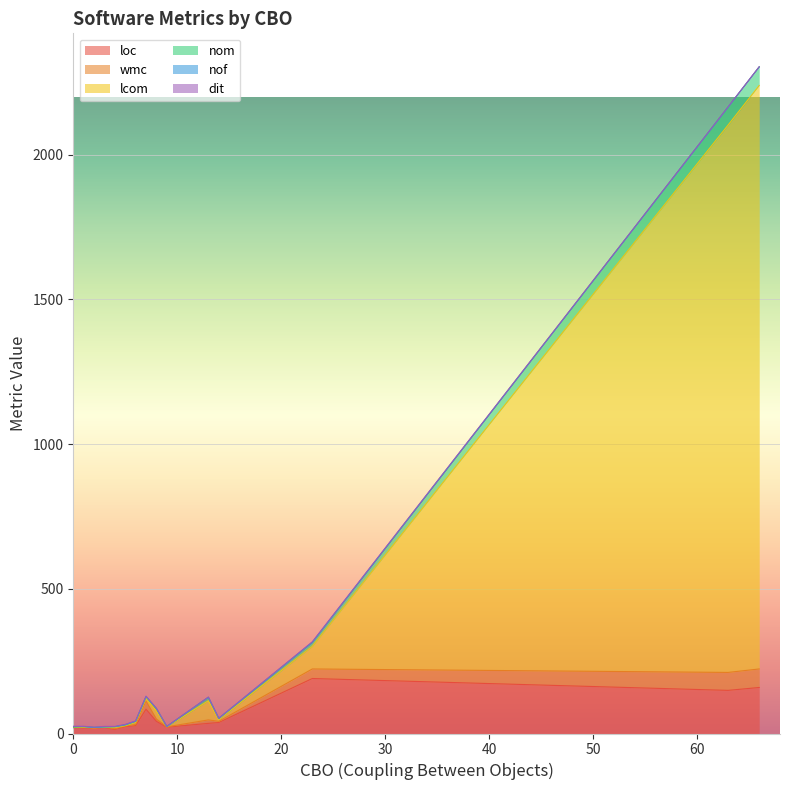

How many values in the wmc series exceed 2?

17